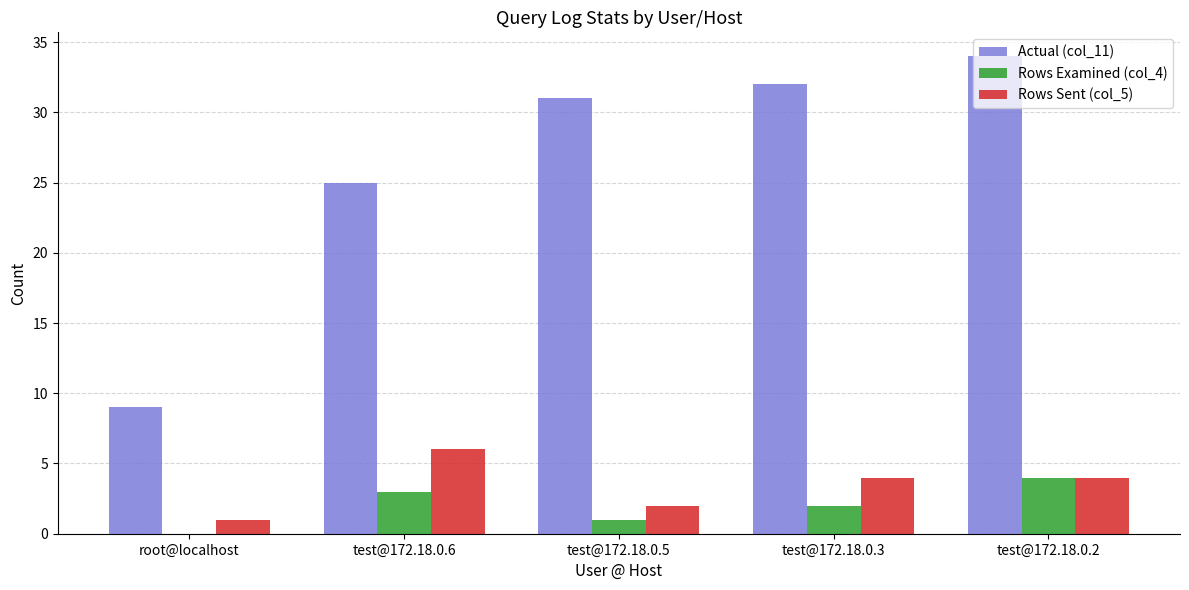

Is the value of Actual (col_11) at test@172.18.0.5 greater than the value of Rows Sent (col_5) at test@172.18.0.2?

Yes